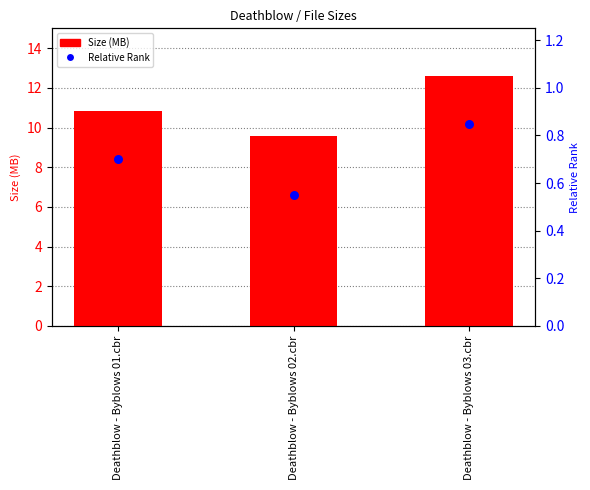

What are all the series names shown in the legend?

Size (MB), Relative Rank